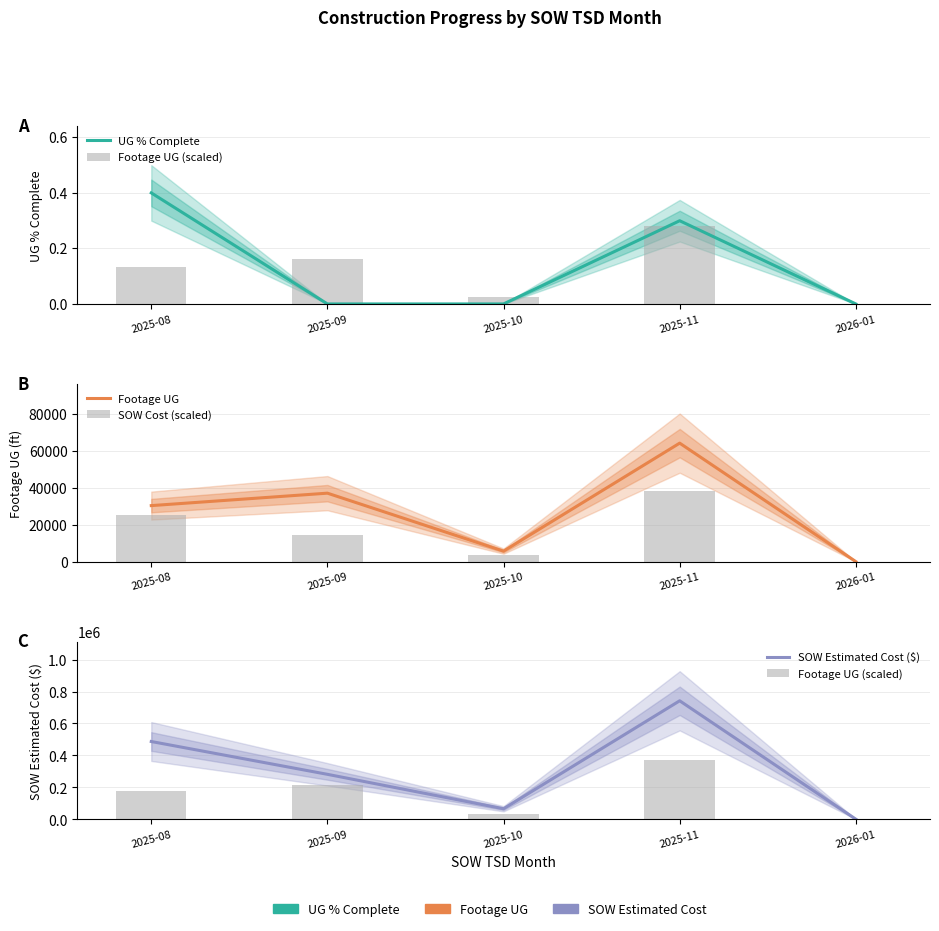

Which has a higher value, 2025-11 or 2025-09?

2025-11